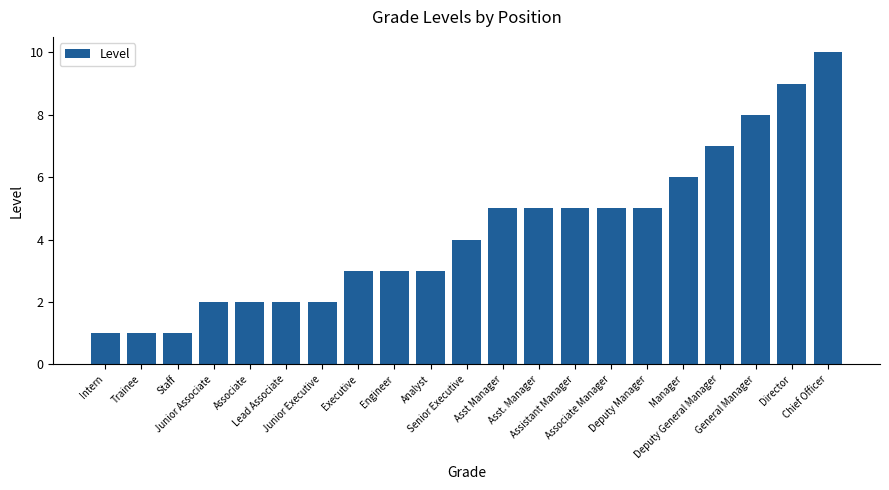

What is the value of the 15th bar from the left?

5